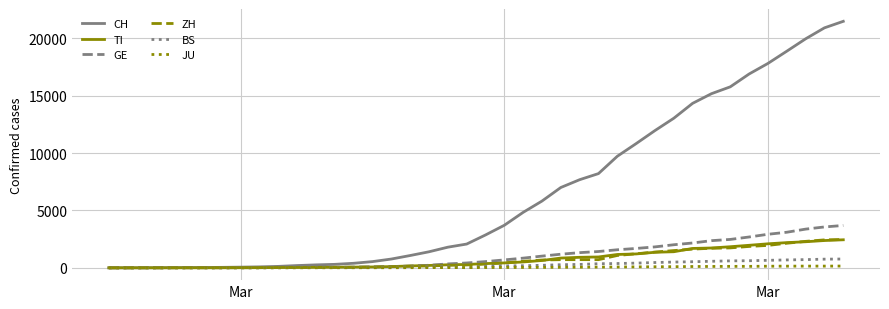

Which series has the largest total across all categories?

CH